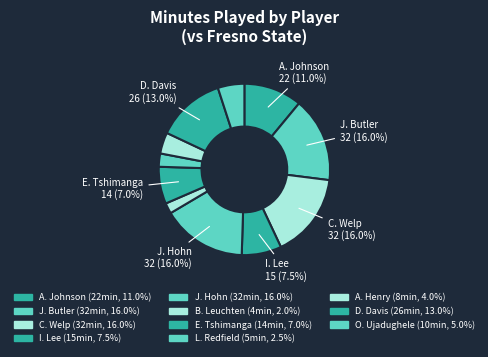

How many slices are in this pie chart?

11